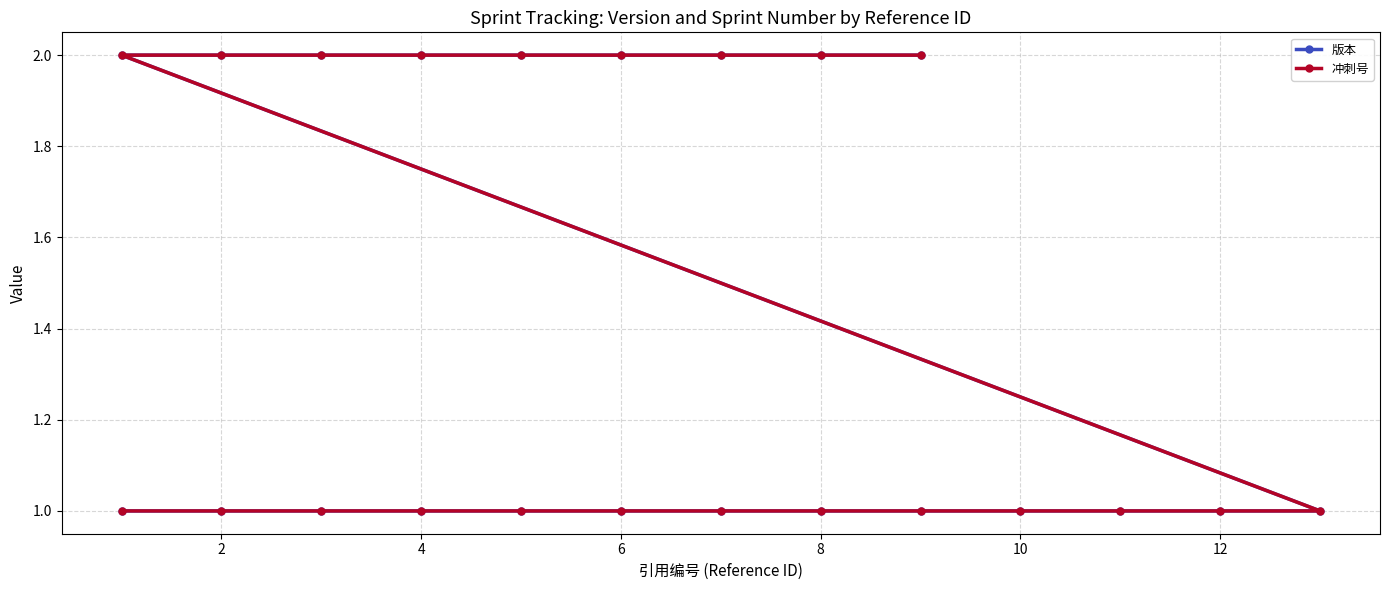

List the series in order of their peak value, lowest first.

版本, 冲刺号